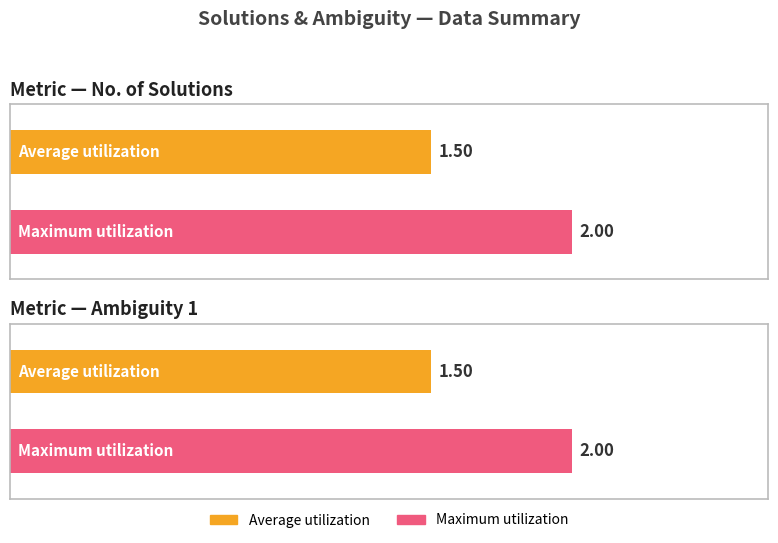

What is the greatest value displayed?

2